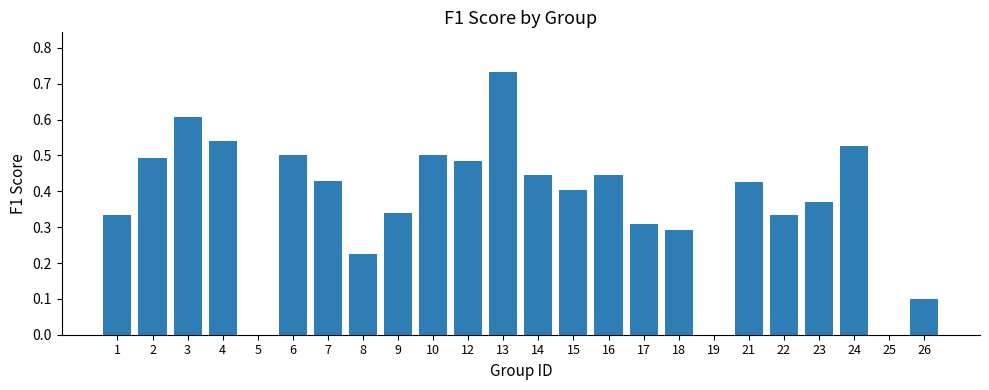

At which category does the chart reach its peak across all series?

13